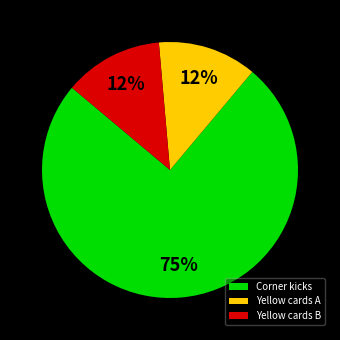

To the nearest percent, what is the combined percentage of Yellow cards B and Corner kicks?

87%